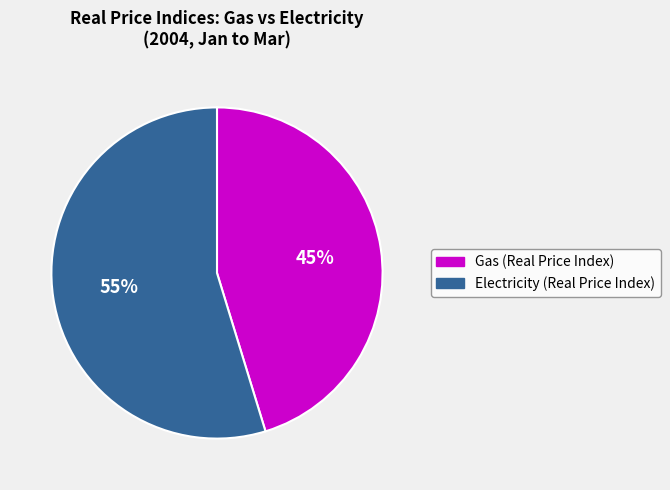

Is it true that Gas (Real Price Index) is 45% of the pie?

True